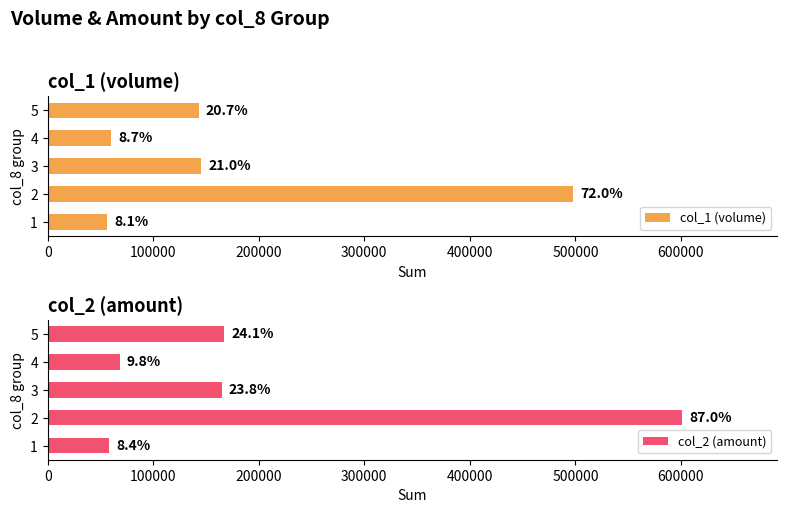

How many bars are there in each group?

2